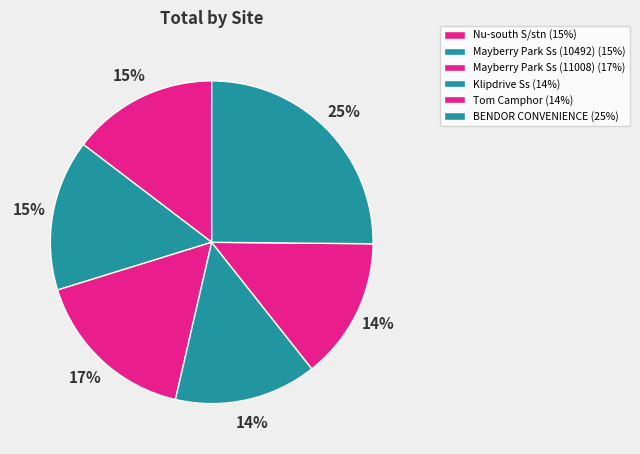

Rank the categories by value from highest to lowest.

BENDOR CONVENIENCE, Mayberry Park Ss (11008), Mayberry Park Ss (10492), Nu-south S/stn, Klipdrive Ss, Tom Camphor